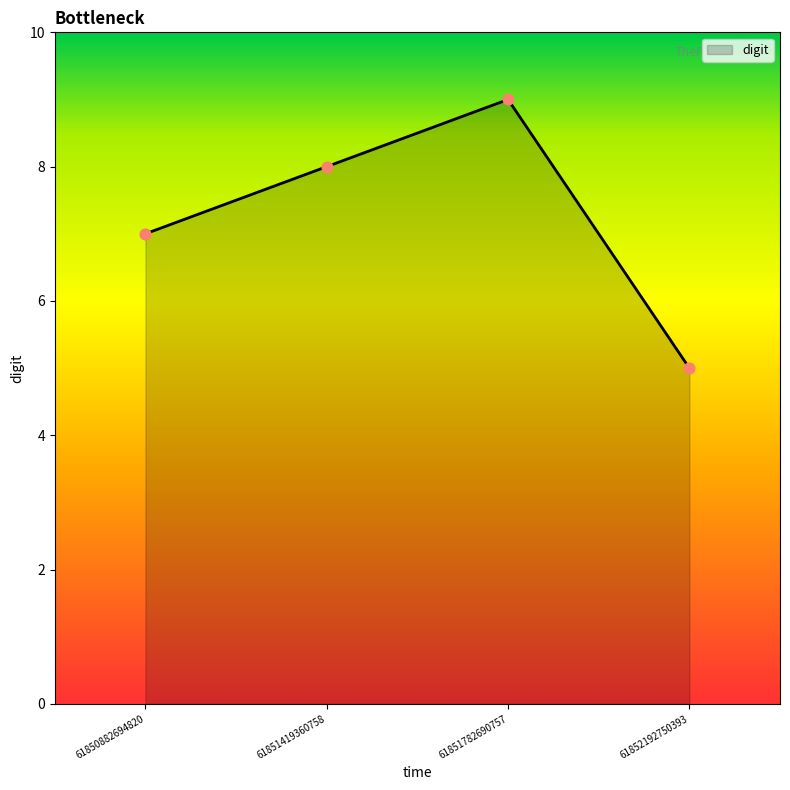

What is the change in value from 61850882694820 to 61851782690757?

+2